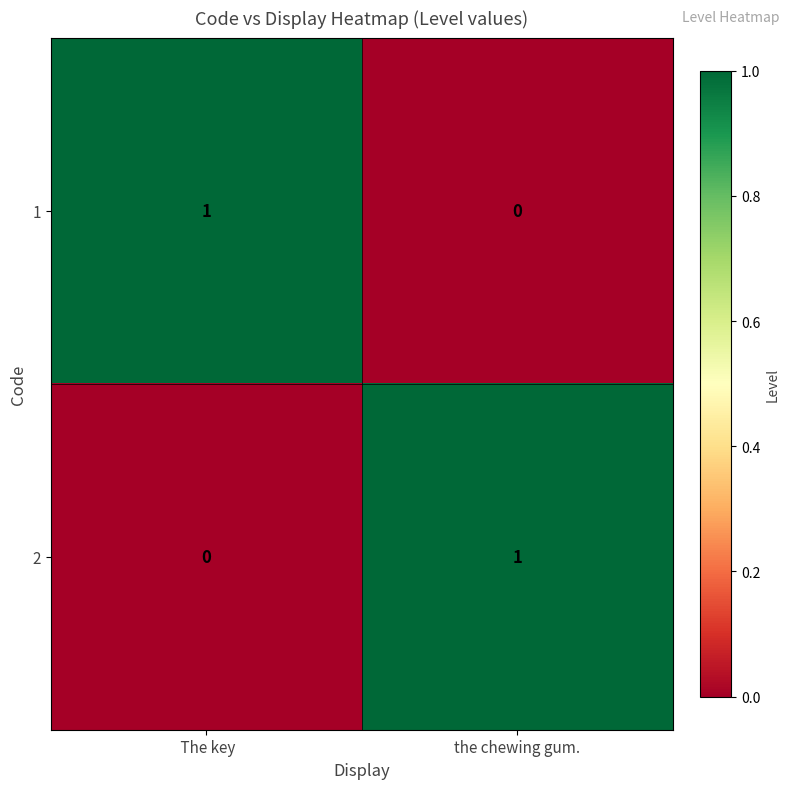

What is the total value across all series at the chewing gum.?

1